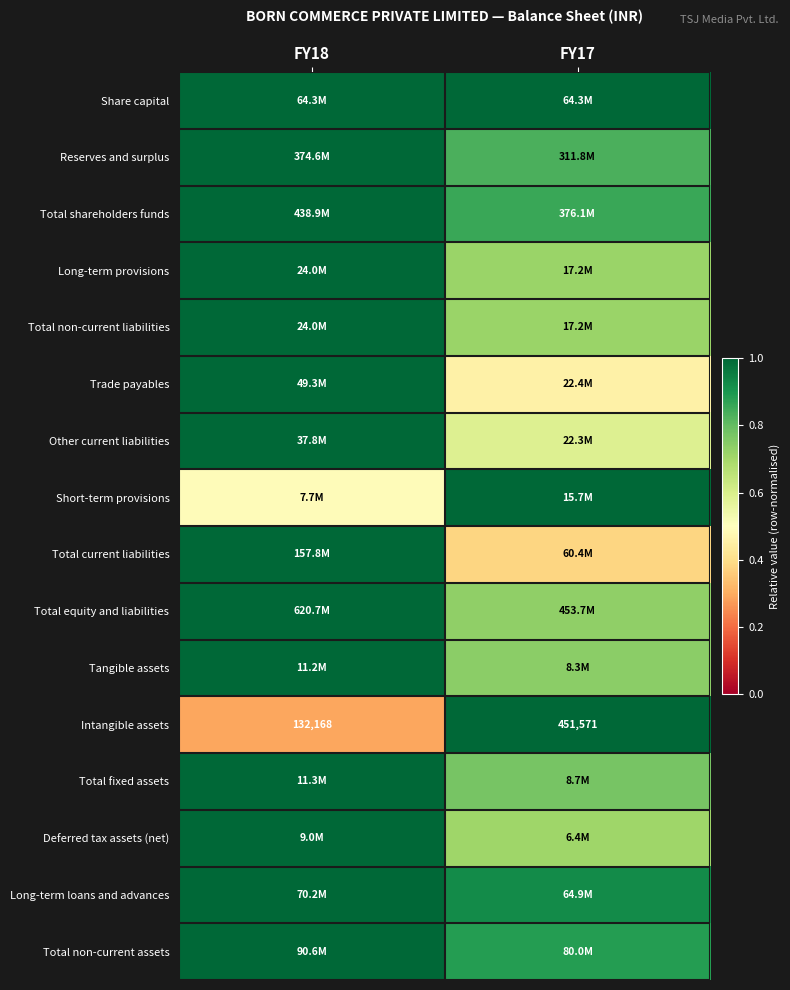

How many series are shown in this chart?

16